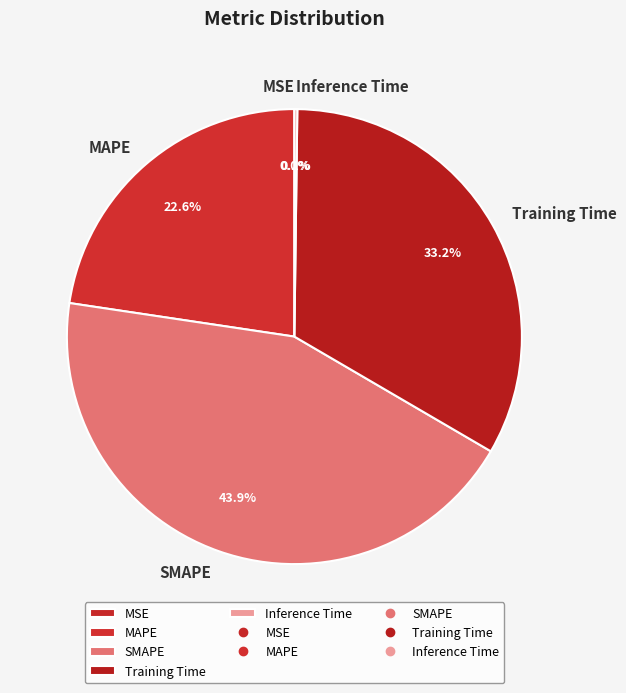

What is the largest slice in the pie chart?

SMAPE